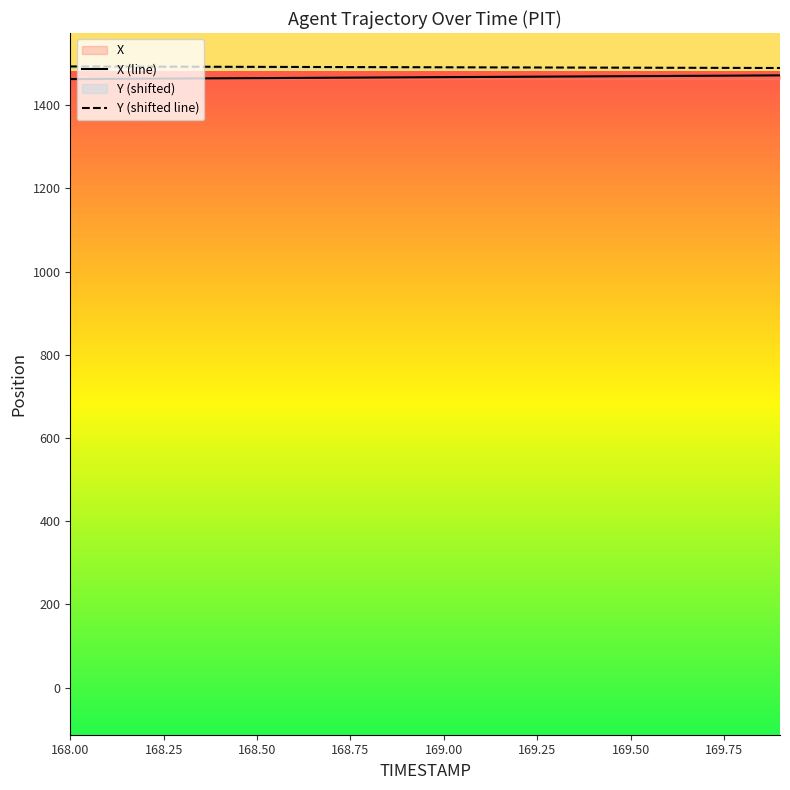

List the series in order of their overall mean, highest first.

Y (shifted line), X (line)